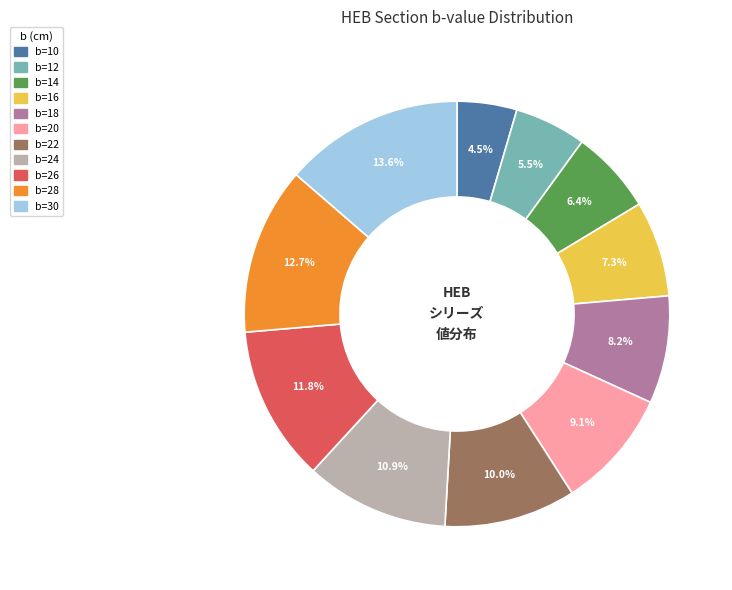

How many segments does this pie chart have?

11